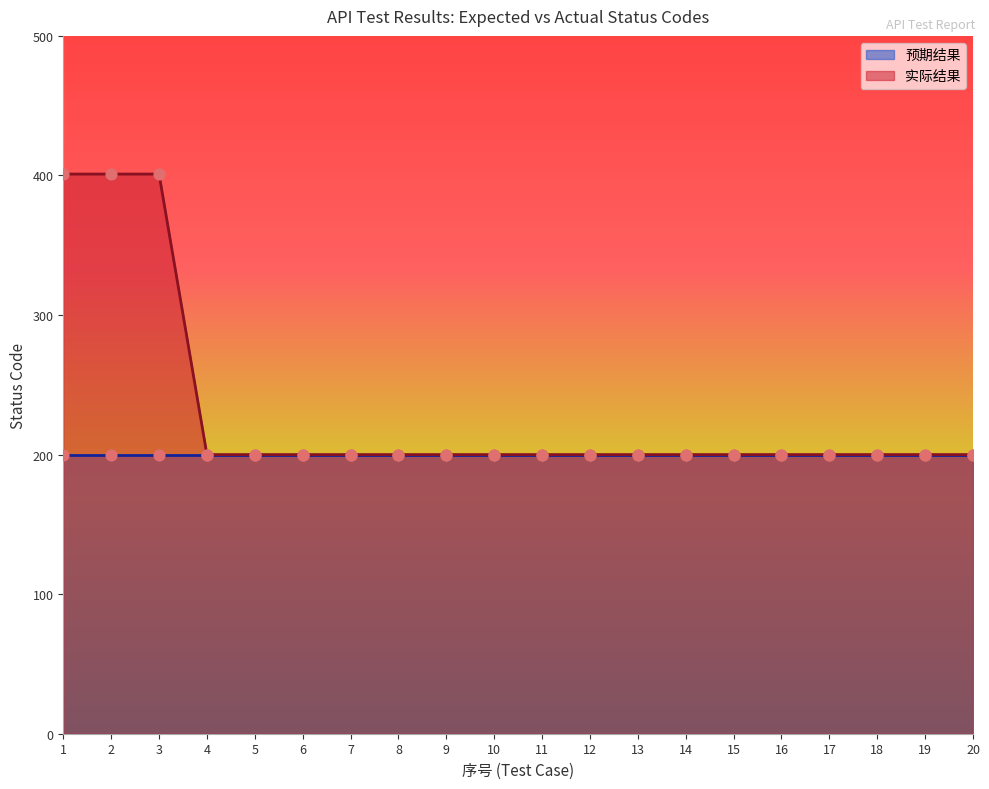

Between 6 and 16, which is larger?

6